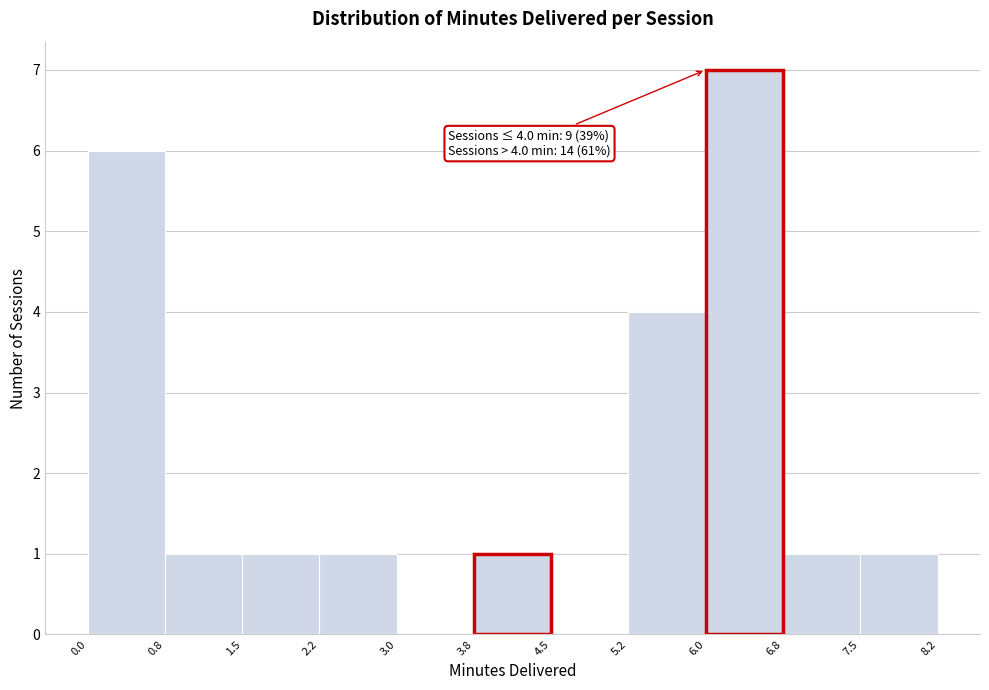

Which range on the x-axis has the tallest bar?

6.0 to 6.8